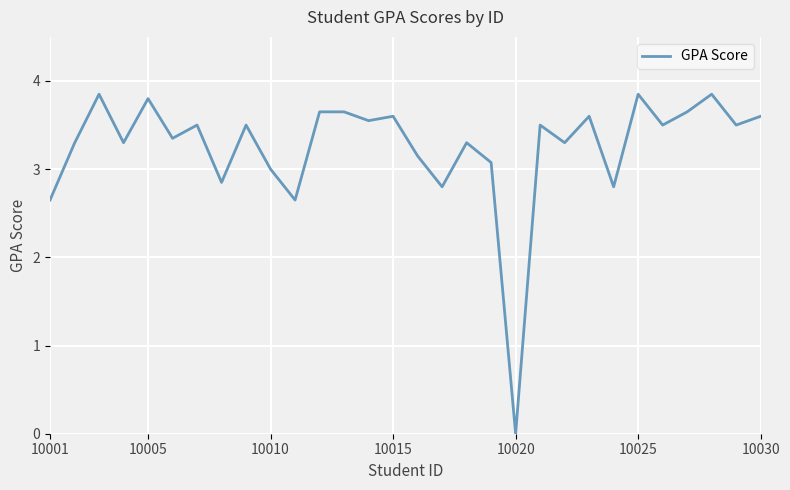

Reading left to right, what are all the values shown in this chart?

2.6	3.3	3.9	3.3	3.8	3.4	3.5	2.9	3.5	3.0	2.6	3.6	3.6	3.5	3.6	3.1	2.8	3.3	3.1	0.0	3.5	3.3	3.6	2.8	3.9	3.5	3.6	3.9	3.5	3.6